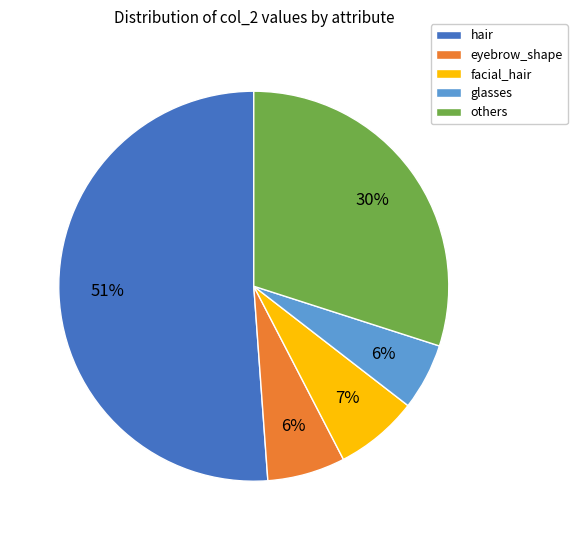

Which has a higher value, others or facial_hair?

others